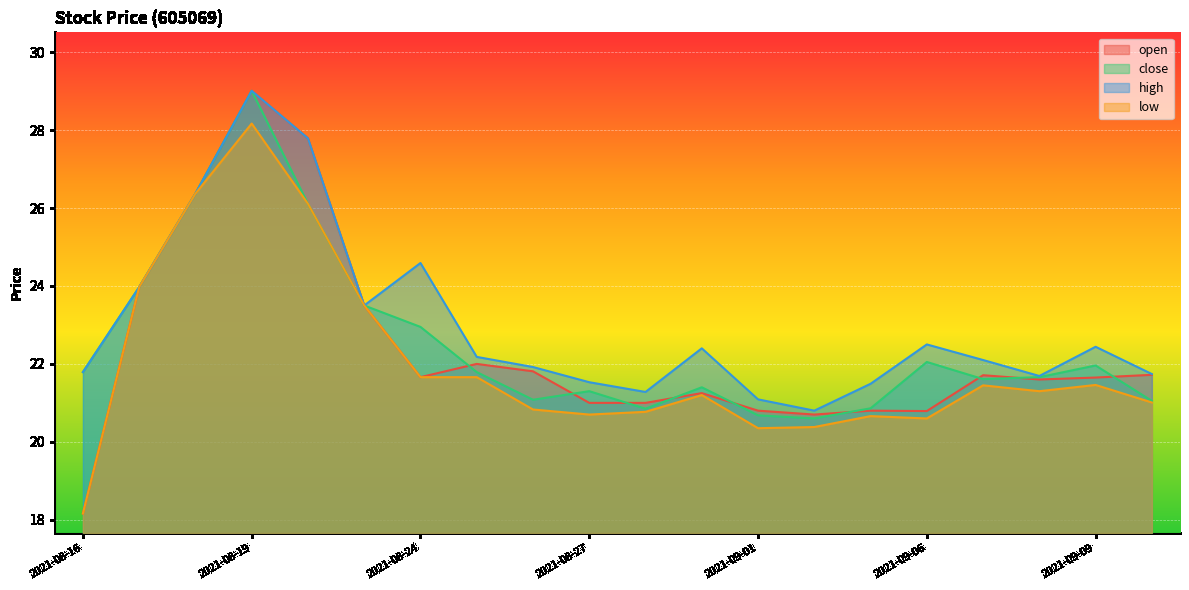

True or false: open has more than 1 points higher than both neighbors.

True